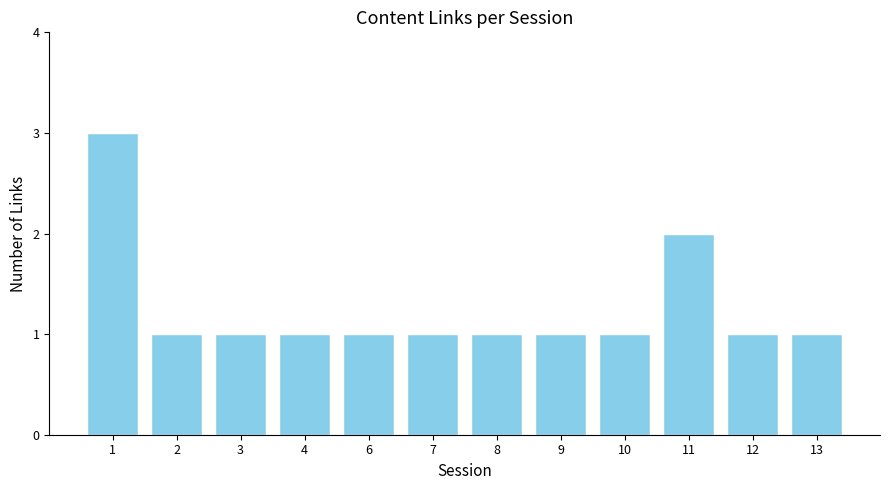

Reading left to right, what are all the values shown in this chart?

1=3	2=1	3=1	4=1	6=1	7=1	8=1	9=1	10=1	11=2	12=1	13=1